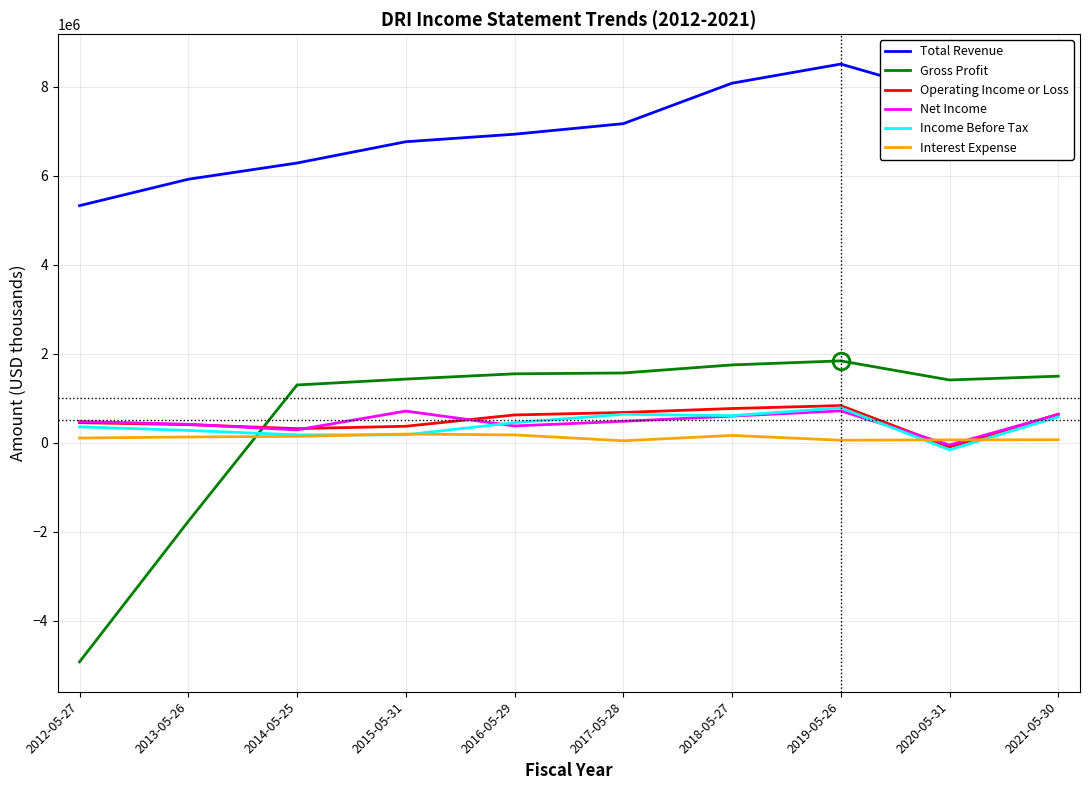

True or false: Interest Expense and Total Revenue intersect in this chart.

False